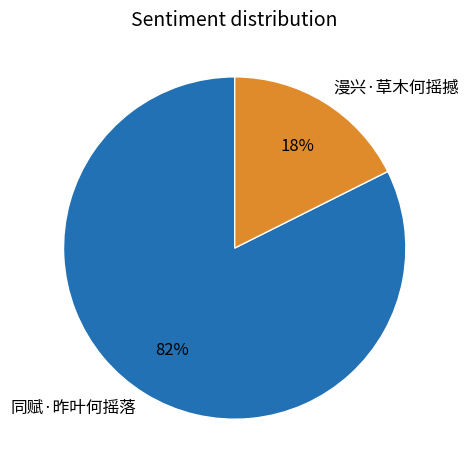

Which has a higher value, 同赋·昨叶何摇落 or 漫兴·草木何摇撼?

同赋·昨叶何摇落